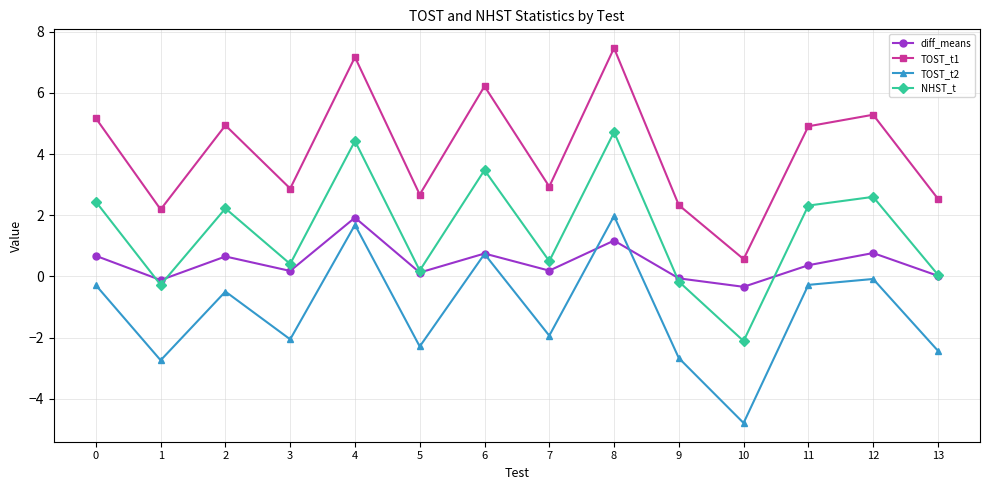

What is the difference between the maximum and minimum values in the diff_means series?

2.3